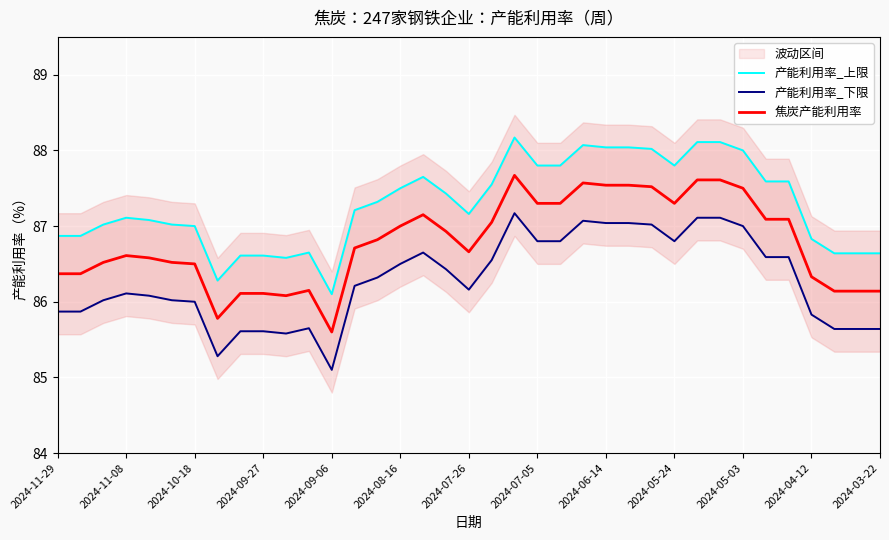

What is the average value of the 产能利用率_上限 series?

87.3